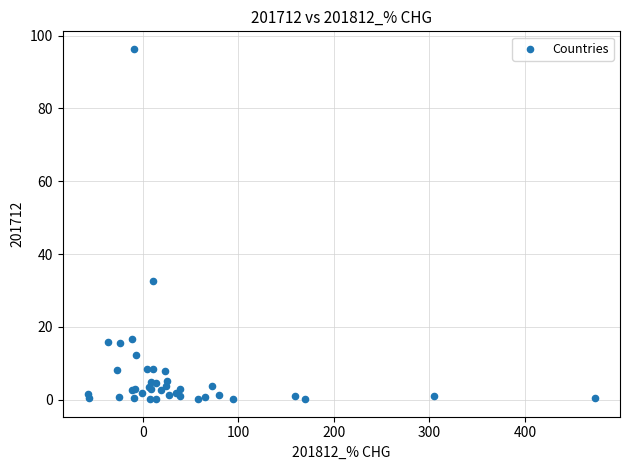

What Y value in the scatter plot is closest to 48?

32.5